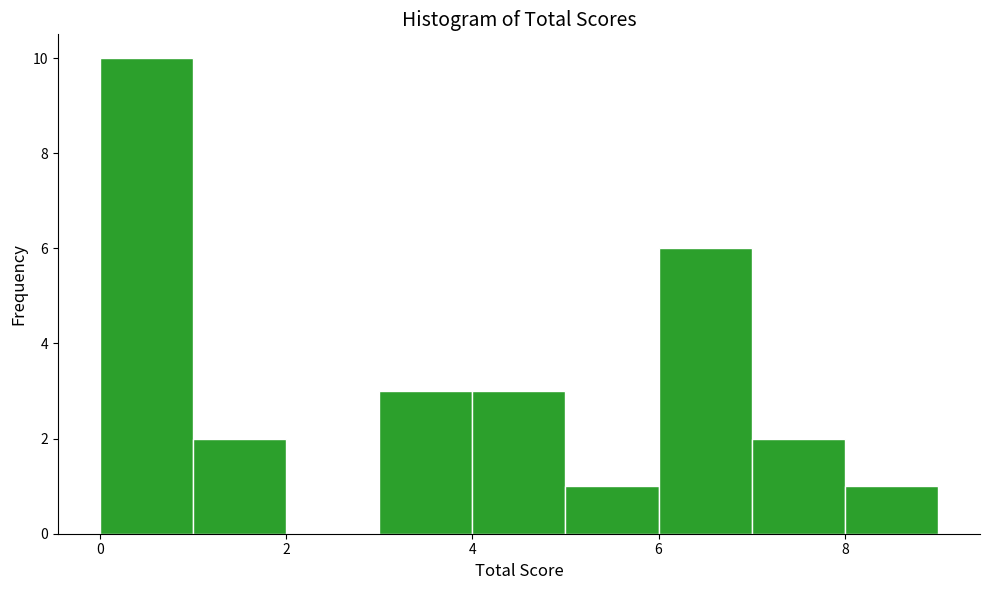

Over which range of the x-axis is the bar tallest?

0 to 1